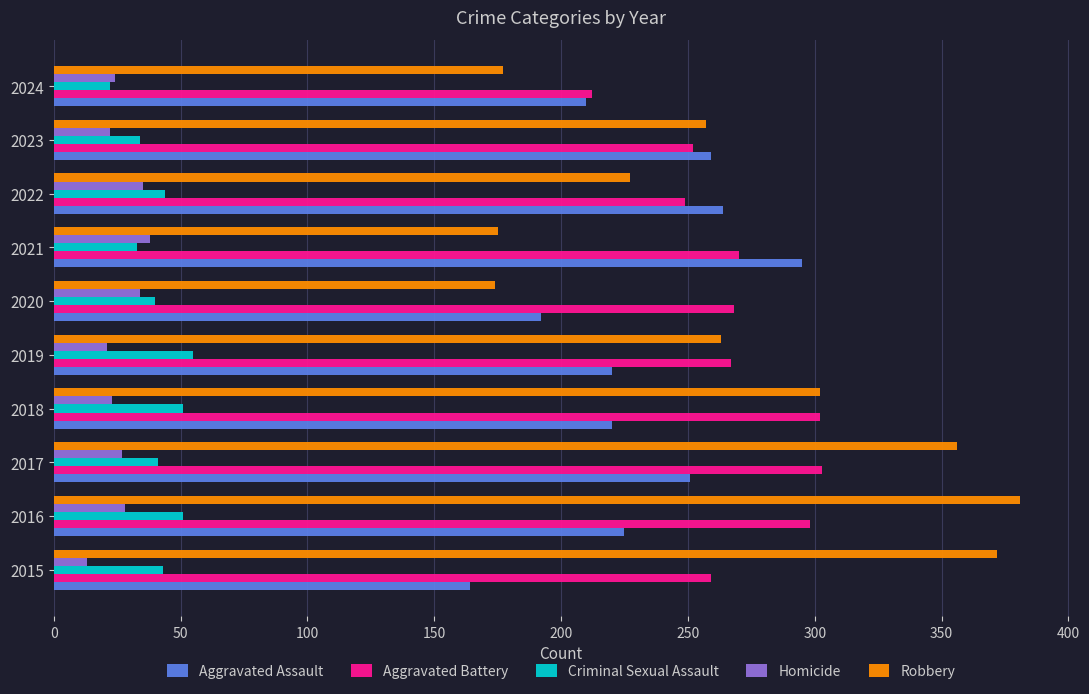

What is the difference between the second highest and minimum values in the Homicide series?

22